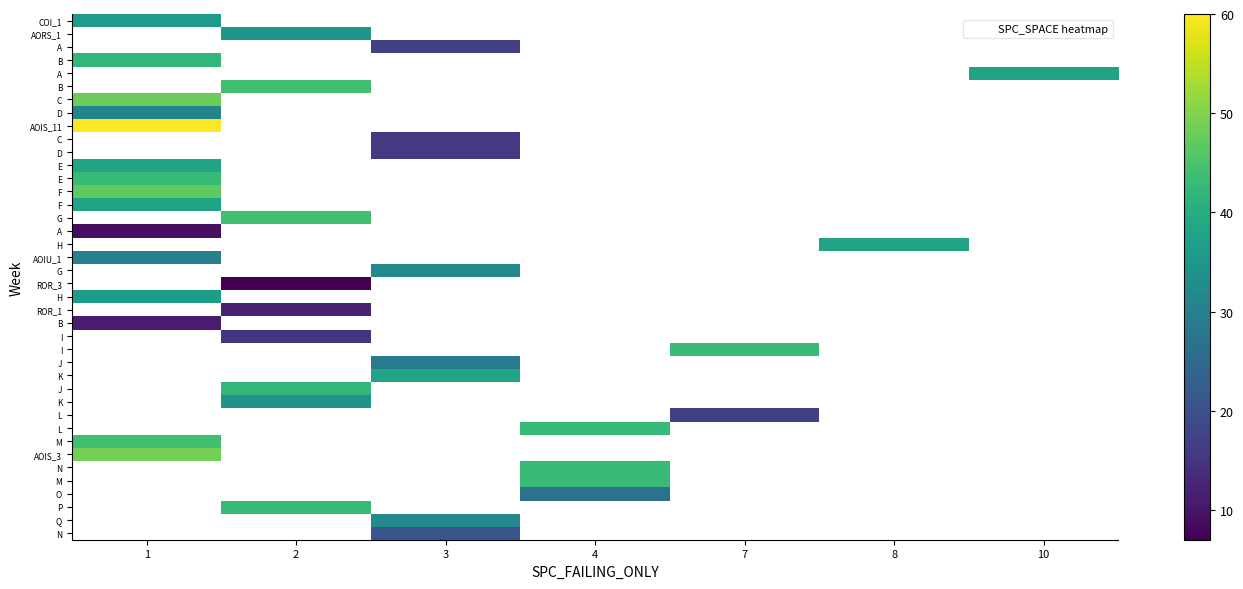

Between 3 and 7, which is larger?

7